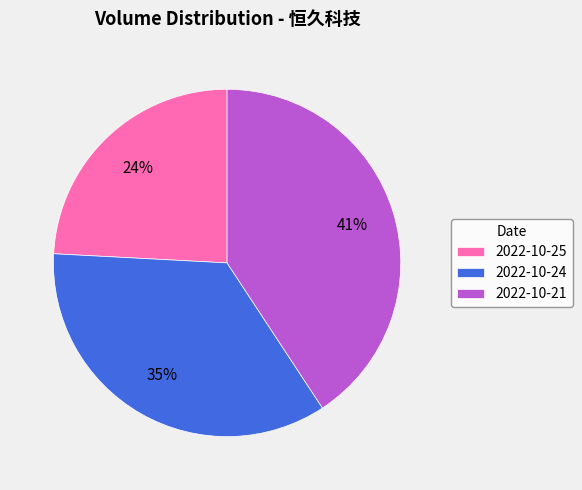

Count the number of slices in the pie.

3